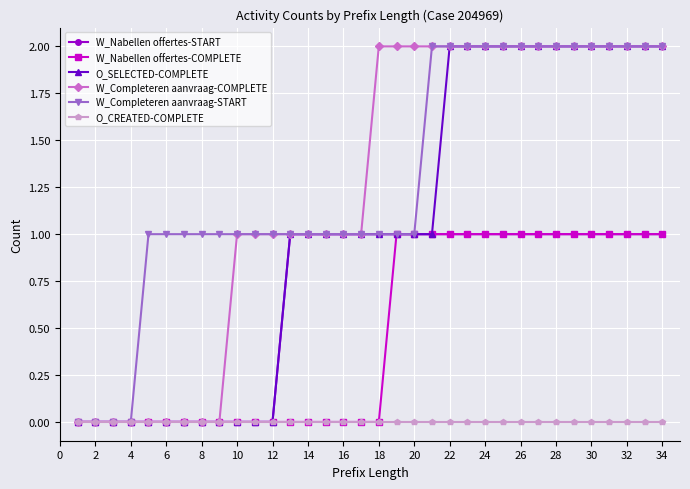

What is the value of the W_Completeren aanvraag-COMPLETE point at the 31st from the left?

2